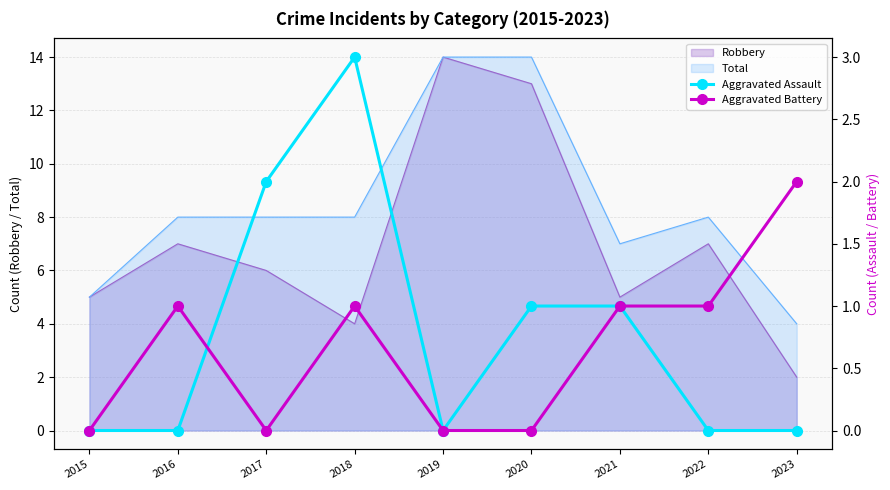

Between which two adjacent categories do Aggravated Assault and Aggravated Battery first intersect?

2016 and 2017